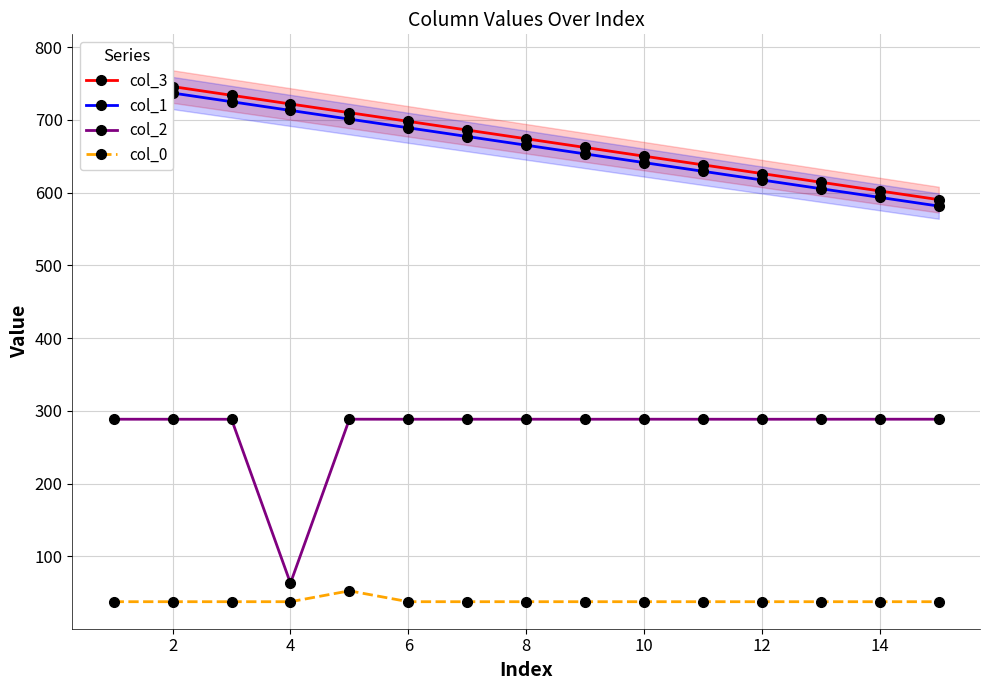

Is it true that col_2 equals 288.5 at 14?

True